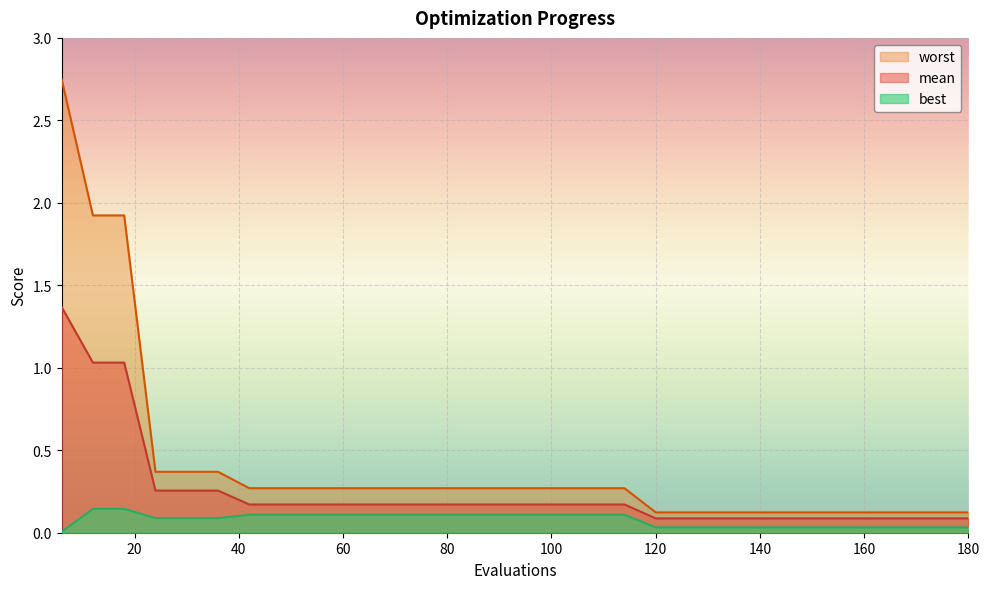

At which category is the sum across all series the highest?

6